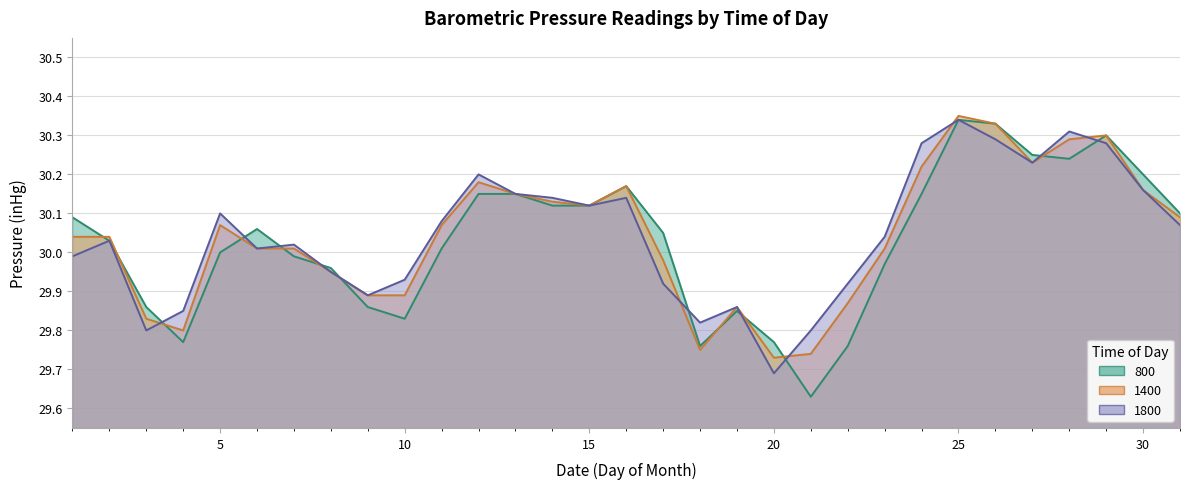

The value of 1800 at 14 is 19.2. True or false?

False